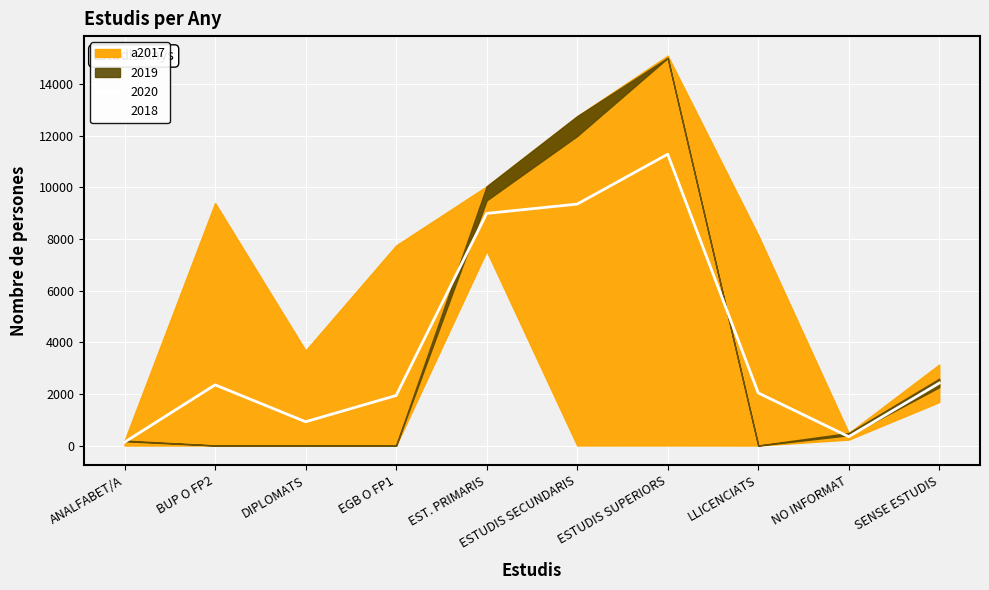

What is the label of the 10th point from the left?

SENSE ESTUDIS